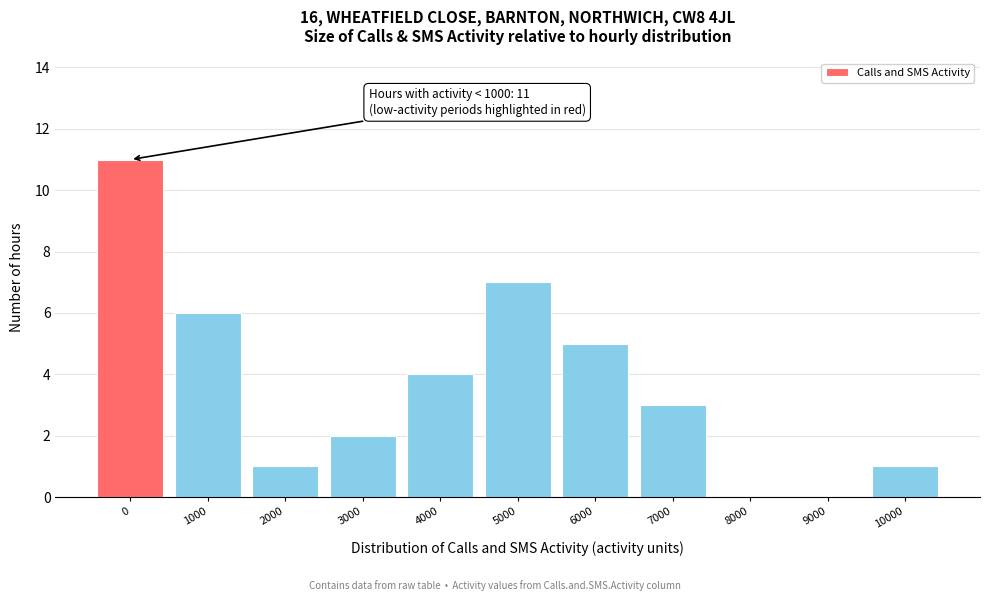

Reading left to right, extract all data points from this chart.

0=11	1000=6	2000=1	3000=2	4000=4	5000=7	6000=5	7000=3	8000=0	9000=0	10000=1